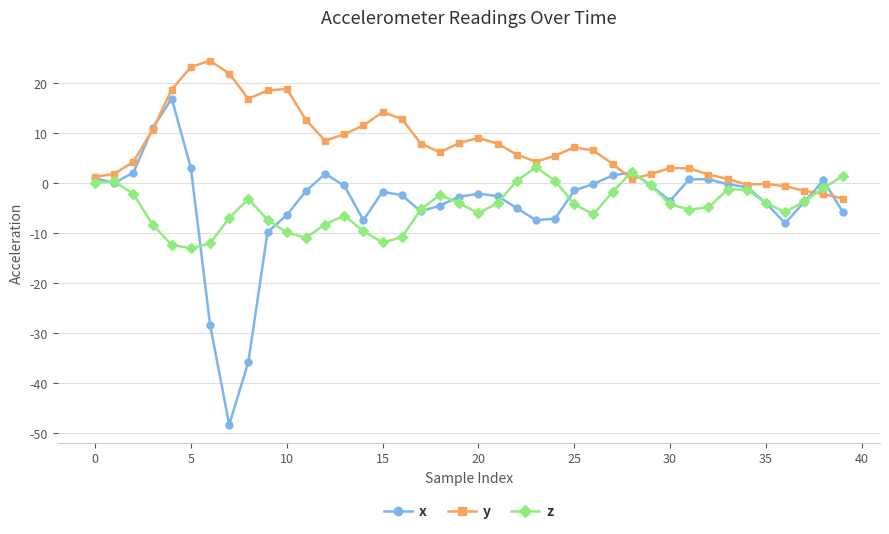

Which series has the largest total across all categories?

y